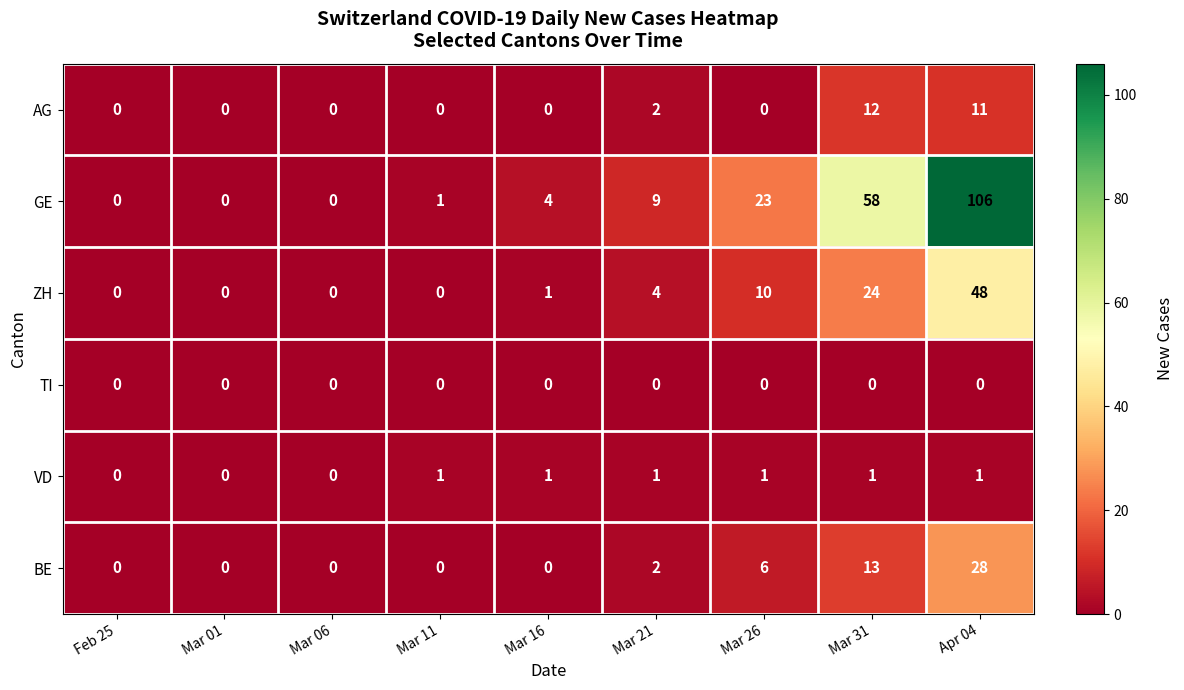

Which series has the widest spread of values?

GE